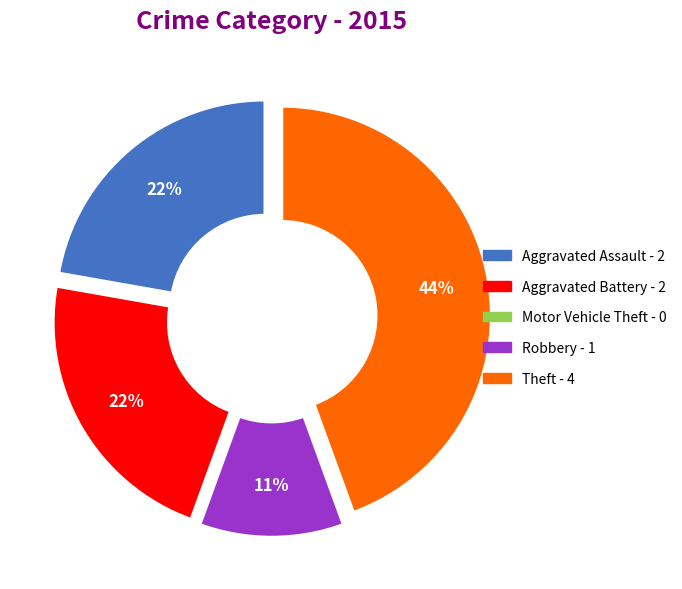

Which category has the biggest portion of the pie?

Theft